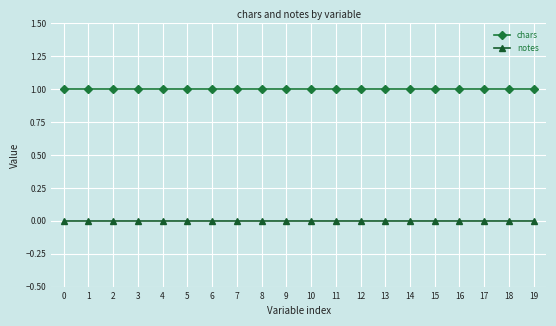

Rank the series by their maximum value, from lowest to highest.

notes, chars